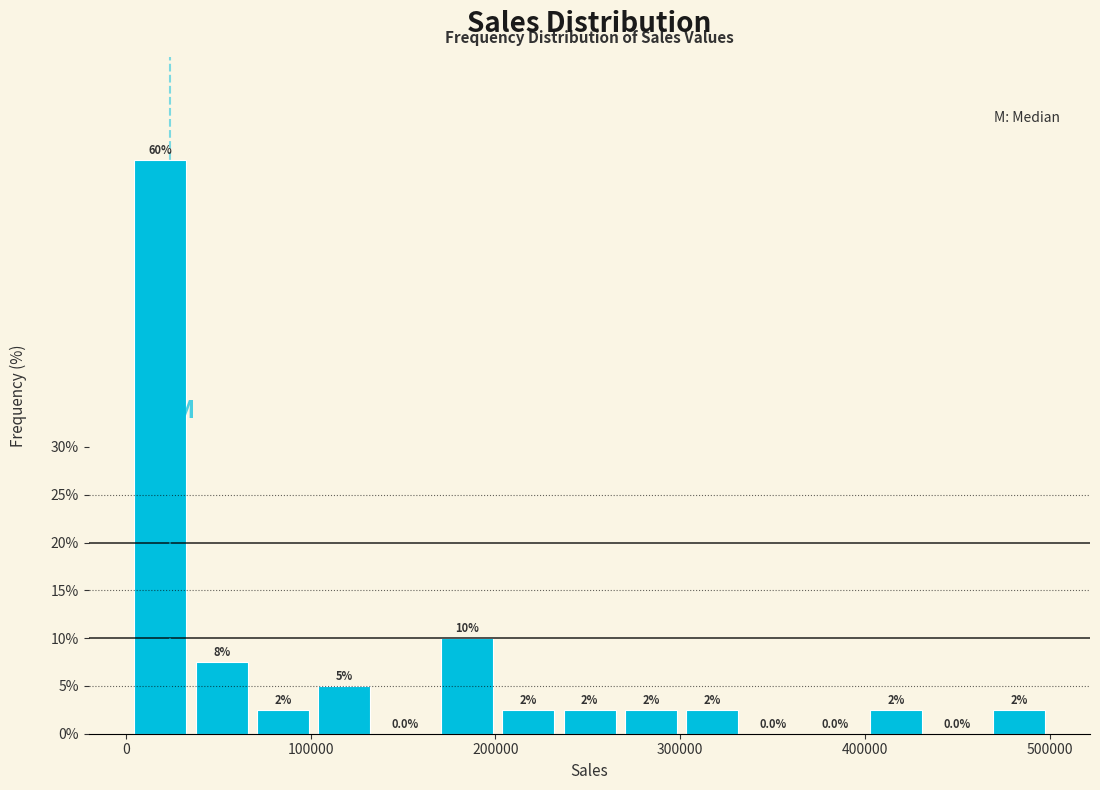

Around what value on the x-axis is the tallest bar? Give the approximate position of its centre, as read against the axis.

20000